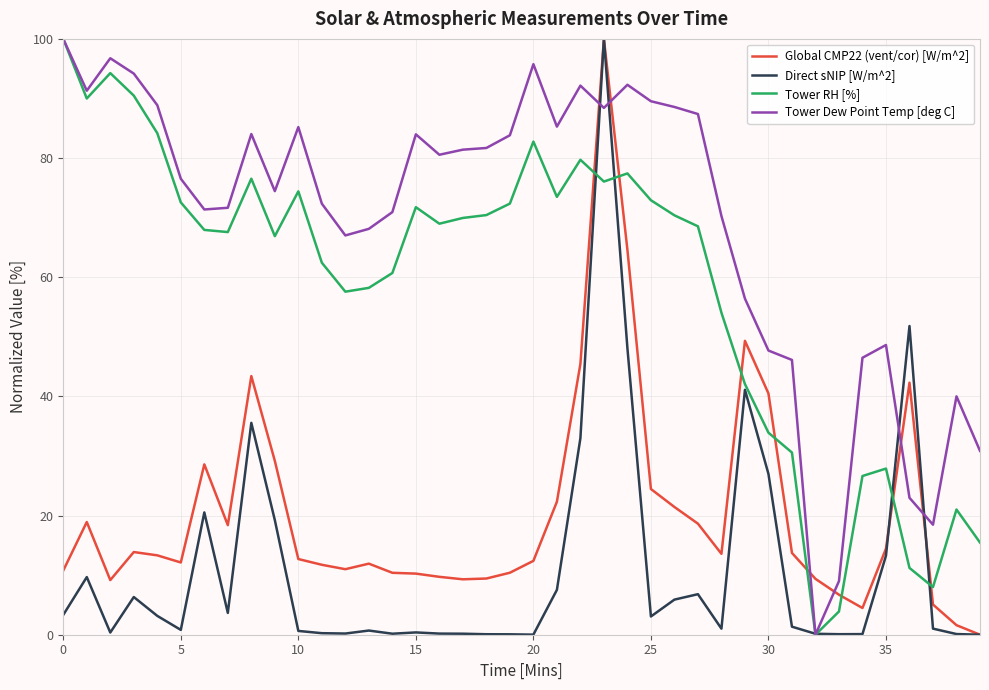

What are all the series names shown in the legend?

Global CMP22 (vent/cor) [W/m^2], Direct sNIP [W/m^2], Tower RH [%], Tower Dew Point Temp [deg C]